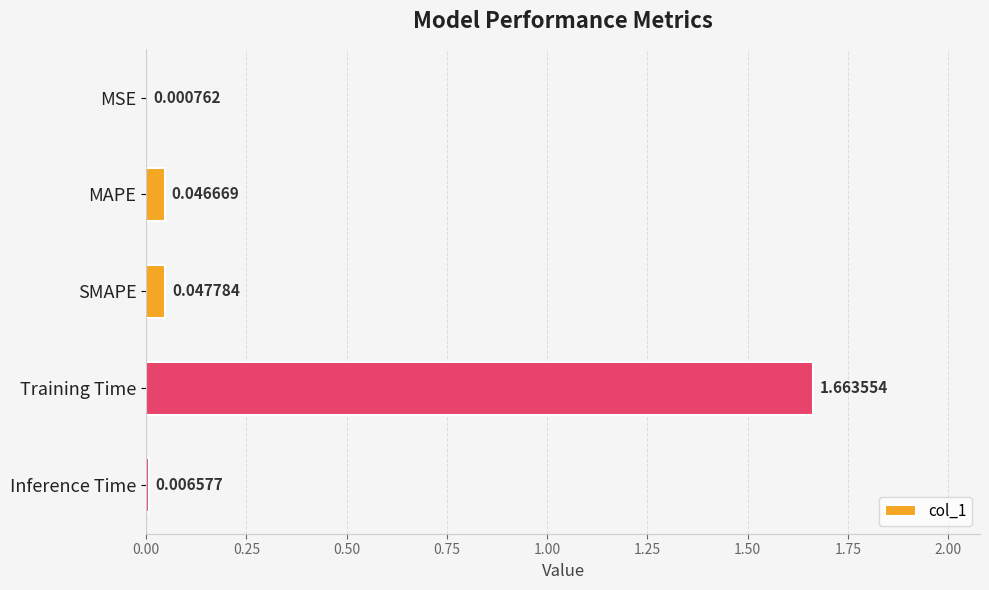

What is the sum of all values?

1.8